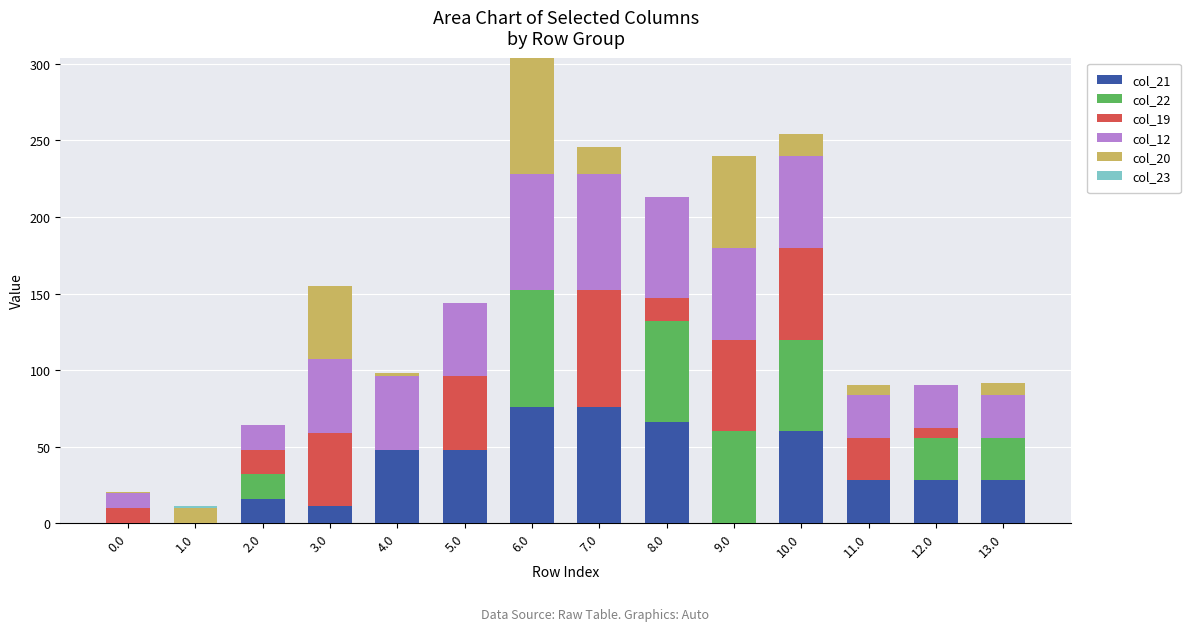

What is the total value across all series at 9.0?

240.0